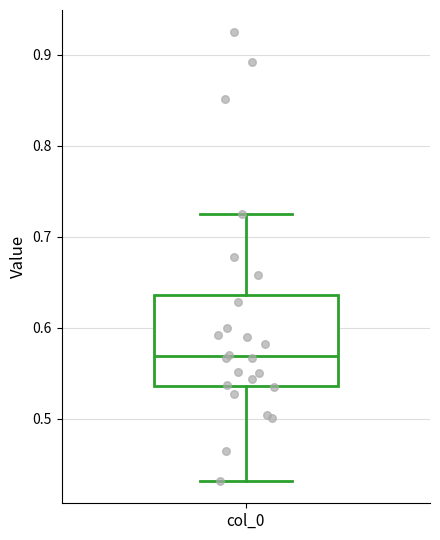

Transcribe this box plot: give where the median line is, the range the box spans, and where the two whiskers end, as read against the y-axis. The values are not printed on the chart, so give them approximately, as read against the axis.

median 0.57, box 0.54 to 0.64, whiskers 0.43 to 0.73